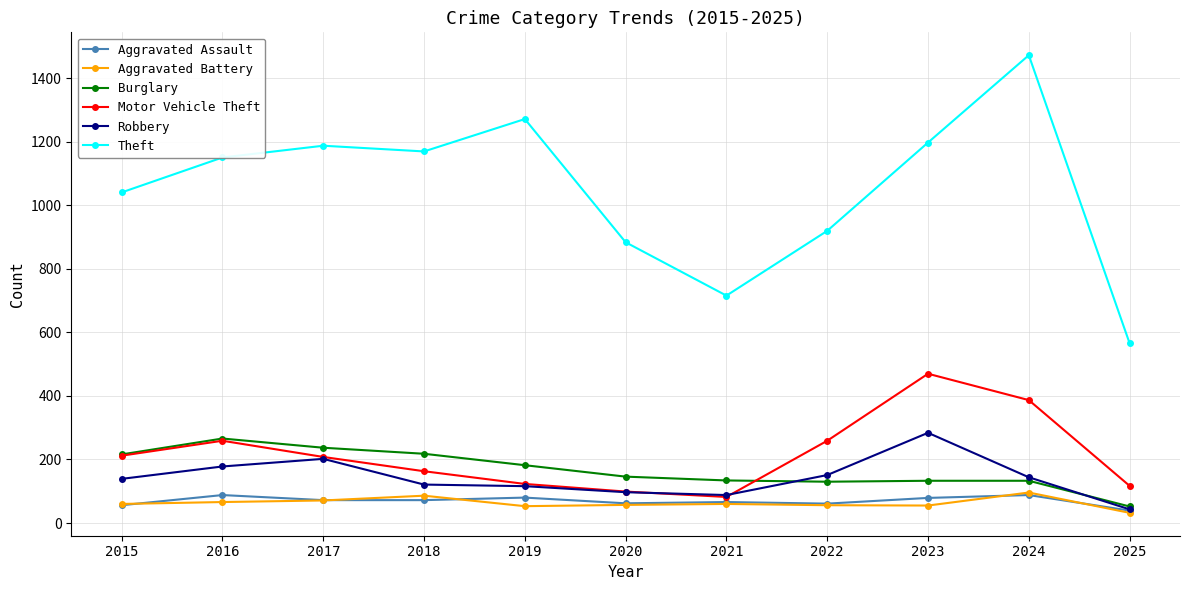

Which series has the widest spread of values?

Theft